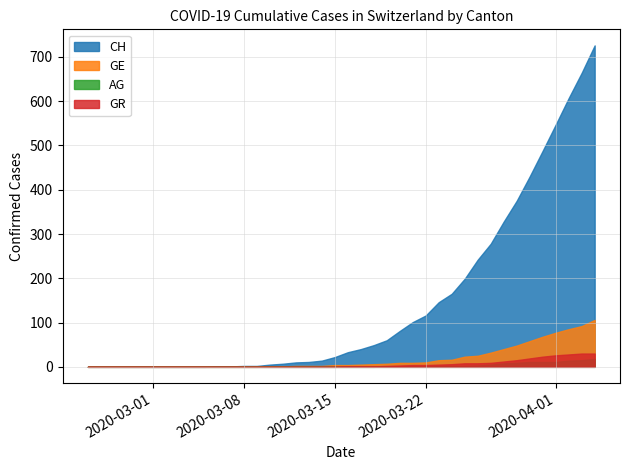

True or false: GE has more than 2 interior local peaks.

False